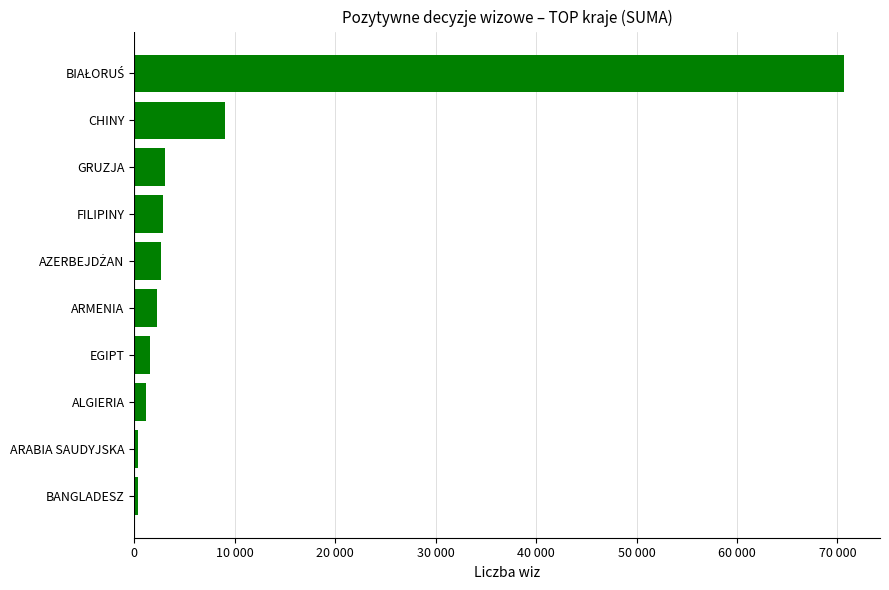

What is the difference between the maximum and second lowest values?

70305